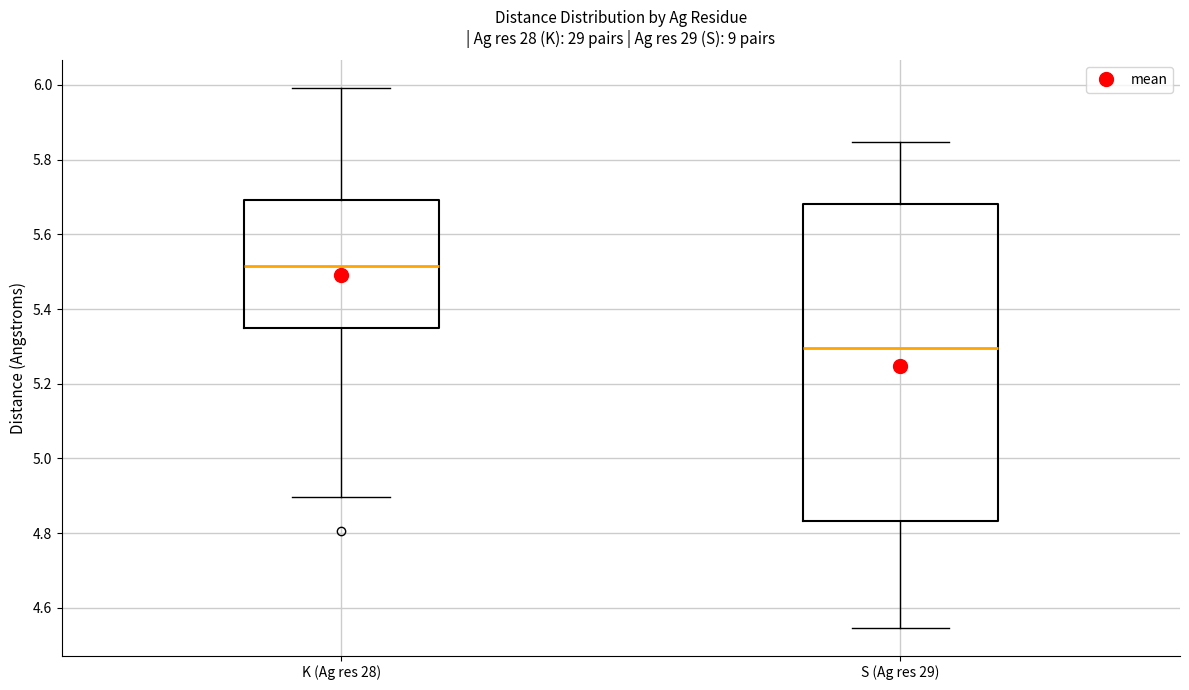

Which box's median line is the lowest?

S (Ag res 29)